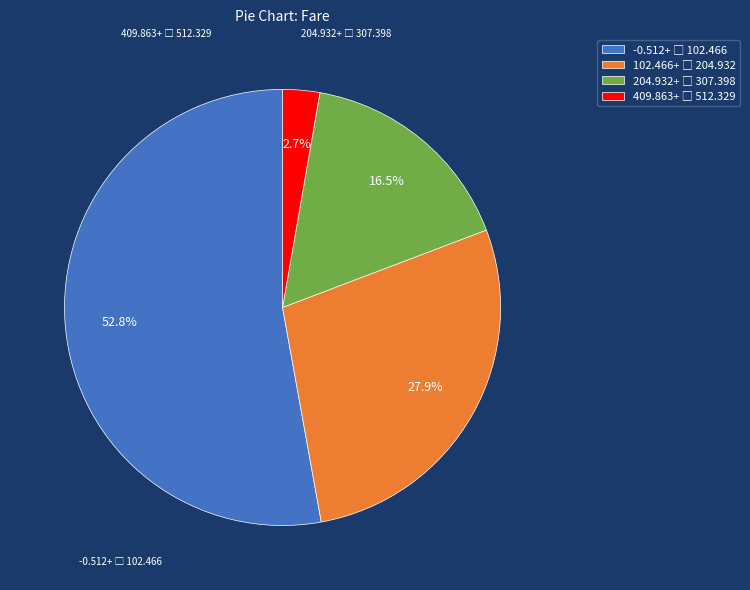

Does any single category account for the majority?

Yes